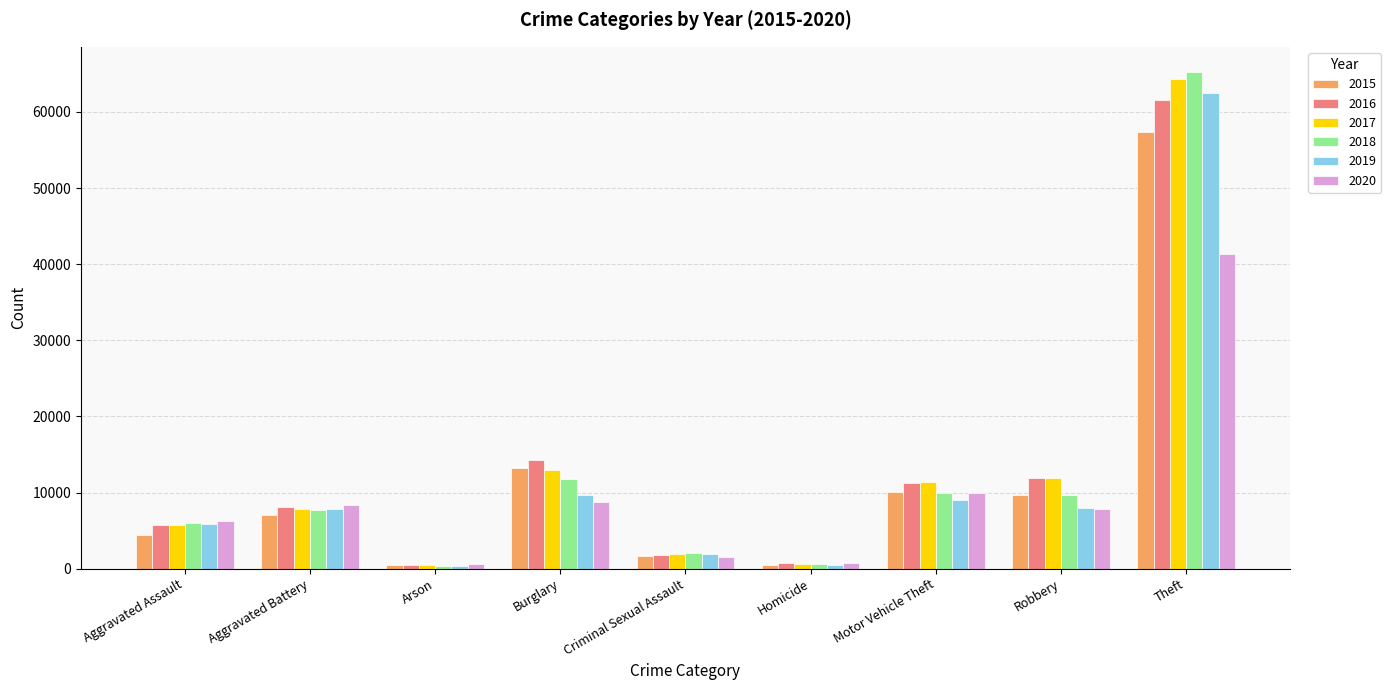

At how many categories does at least one series exceed 56828?

1